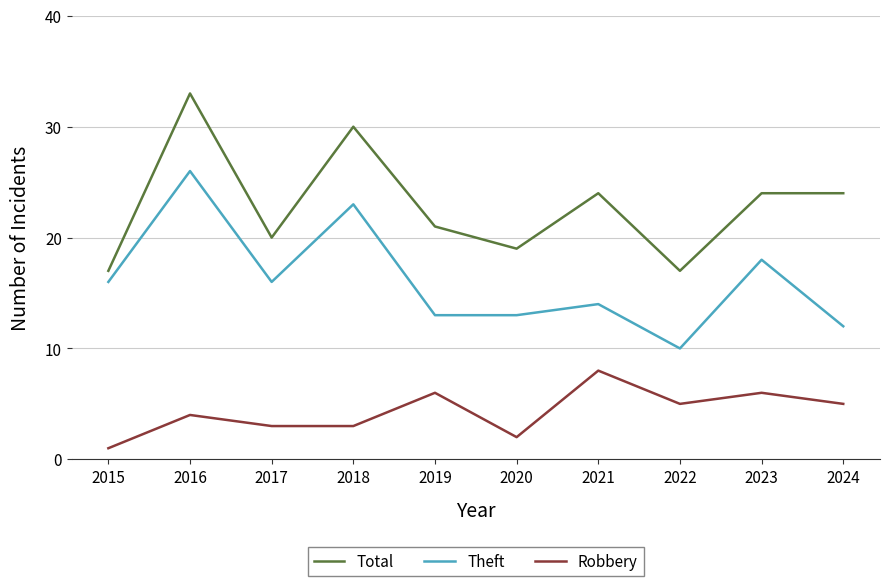

What is the total value across all series at 2018?

56